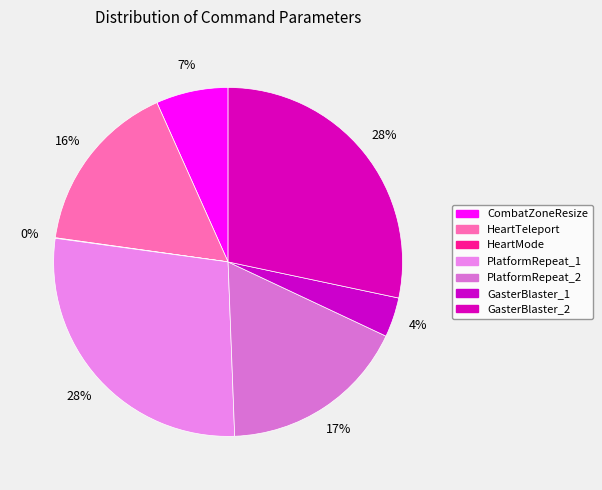

How many segments does this pie chart have?

7